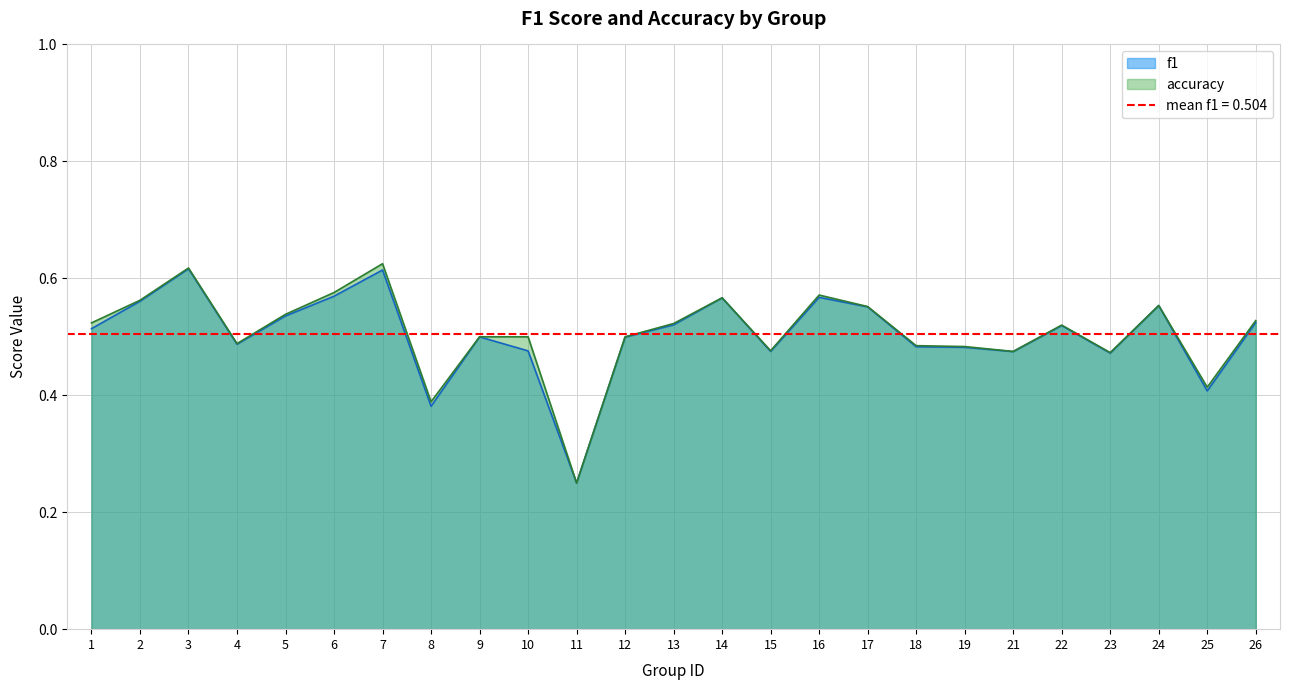

Where is accuracy nearest to the value 0?

11